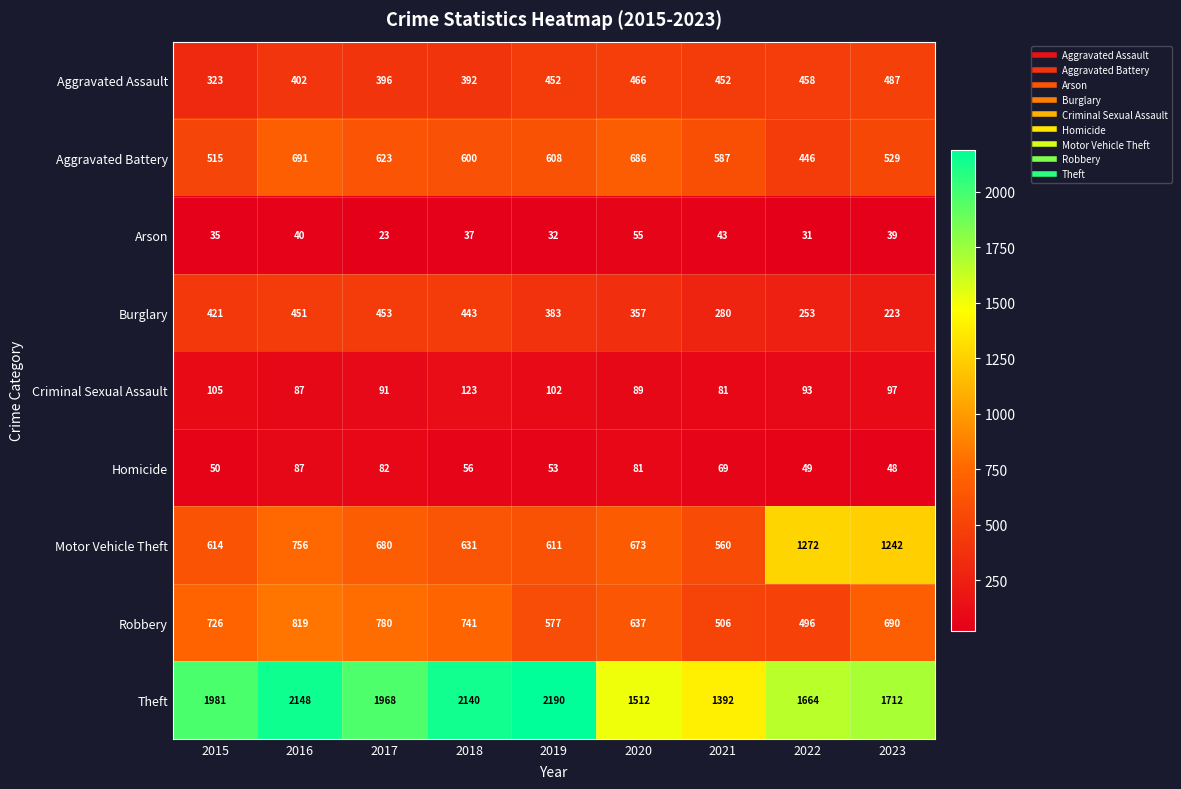

Which category has the lowest value in the Robbery series?

2022